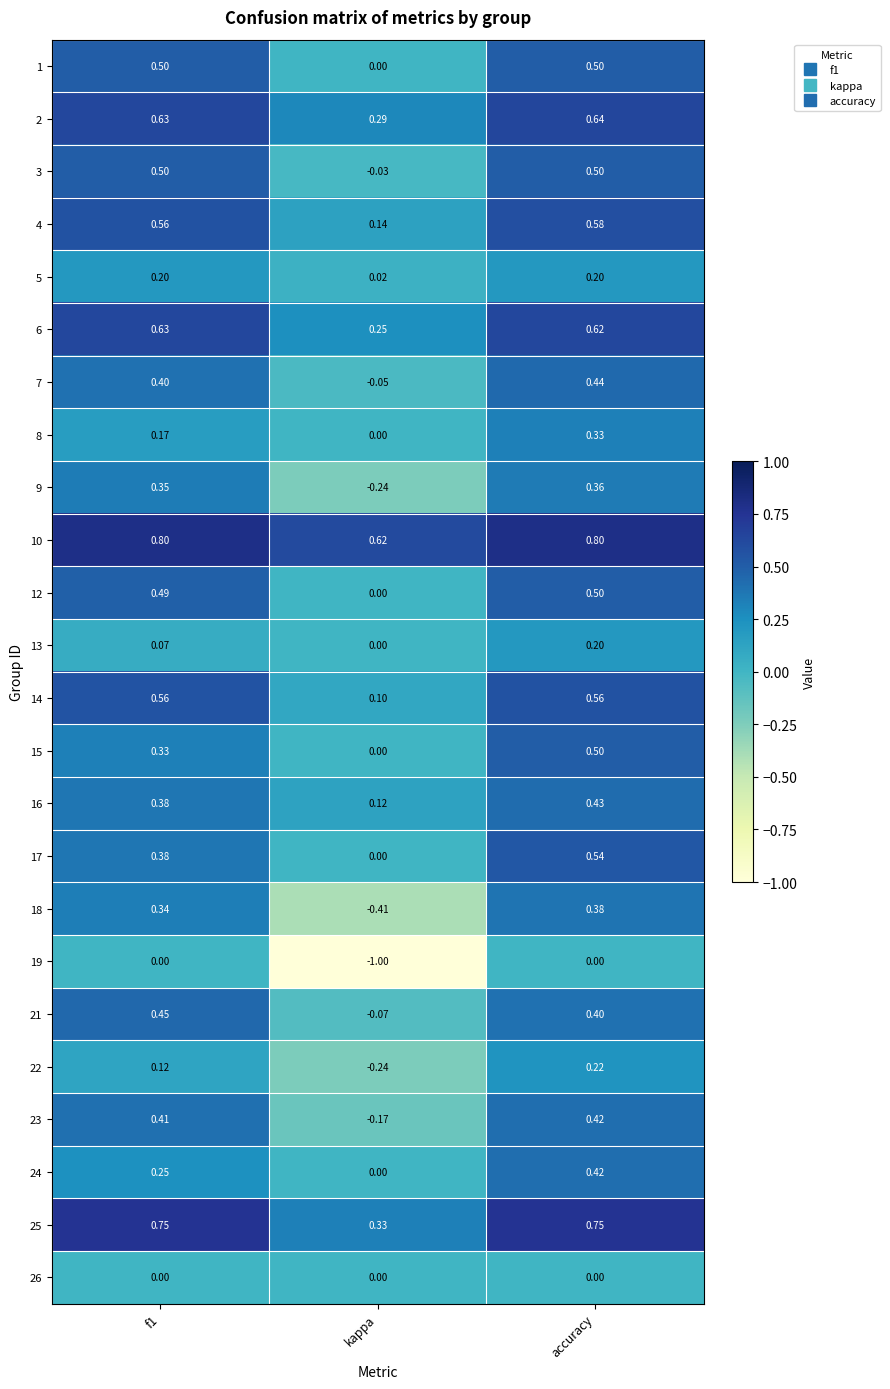

Count the number of categories in the chart.

3